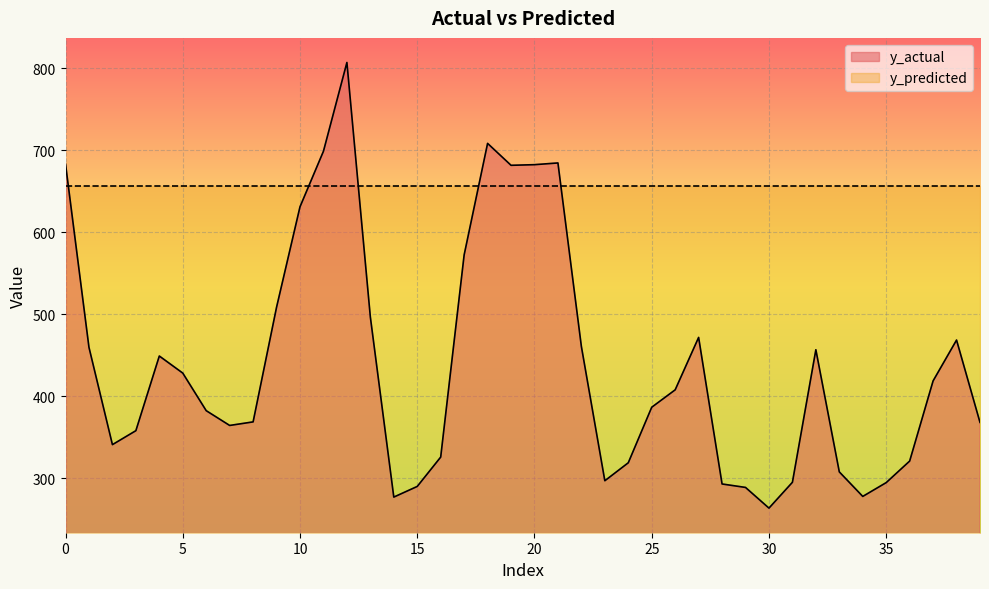

How many points are lower than both their immediate neighbors (excluding endpoints)?

7